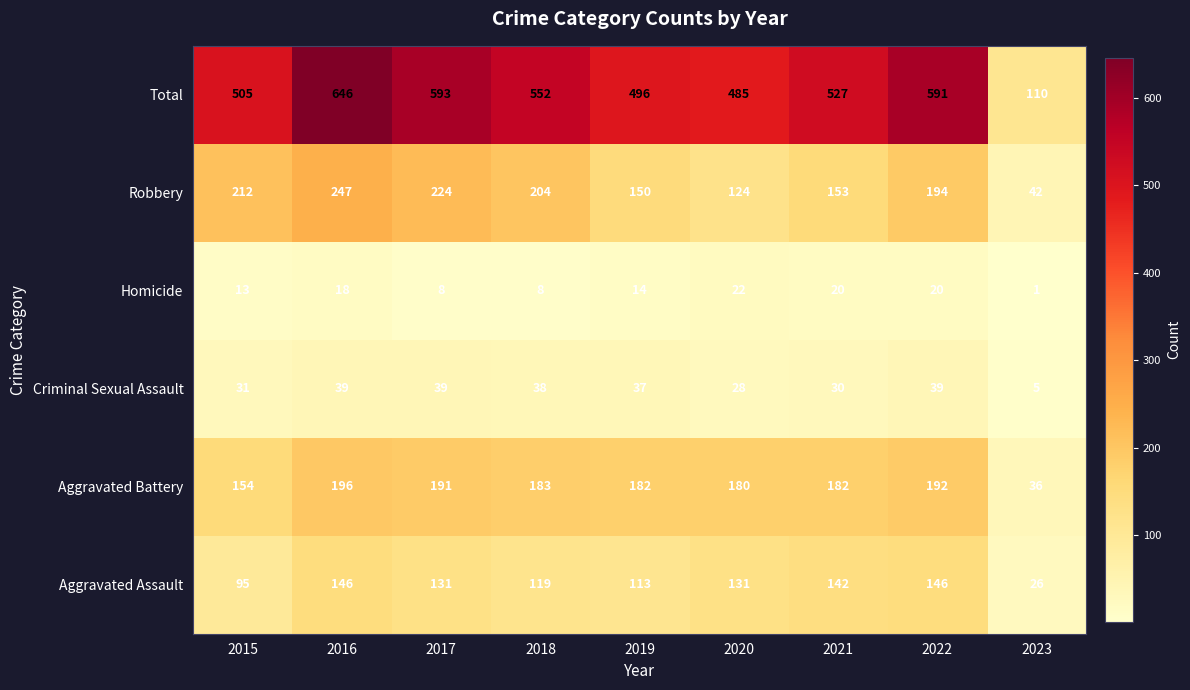

Between 2018 and 2021, which series saw the biggest shift?

Robbery